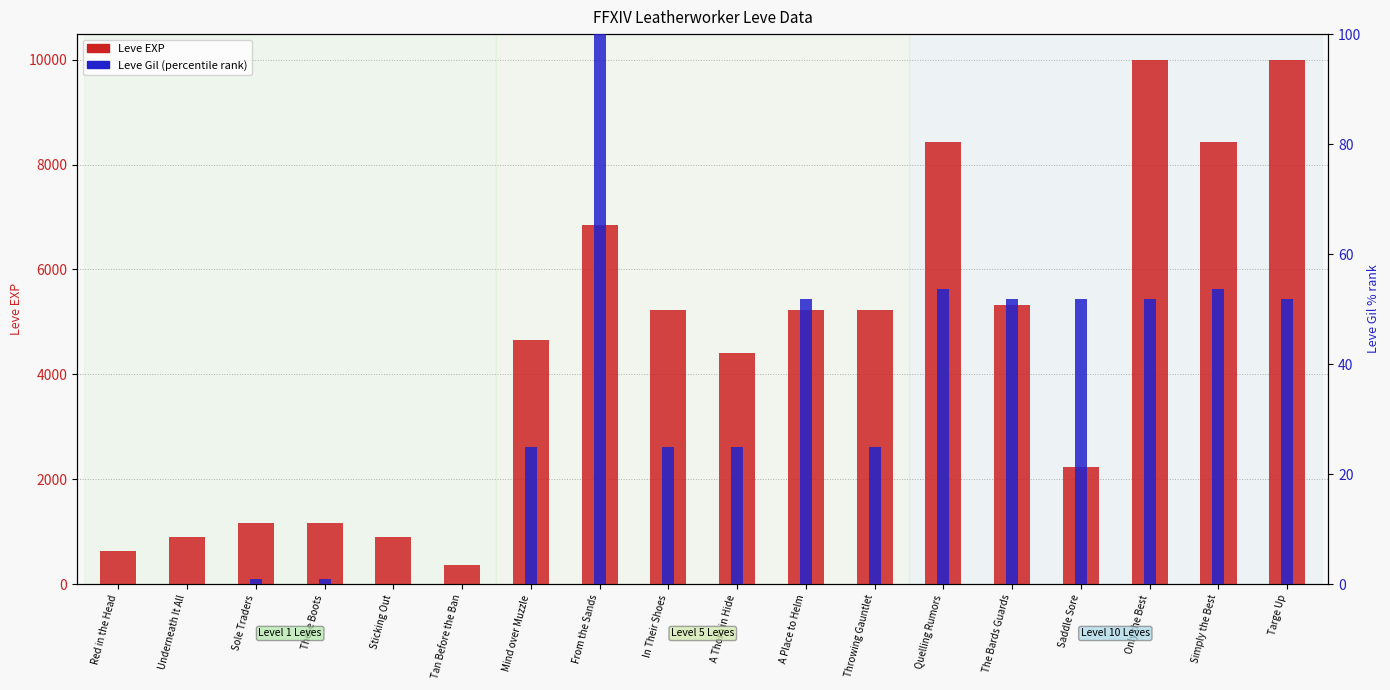

Are the bars grouped side by side (vs. stacked)?

Yes